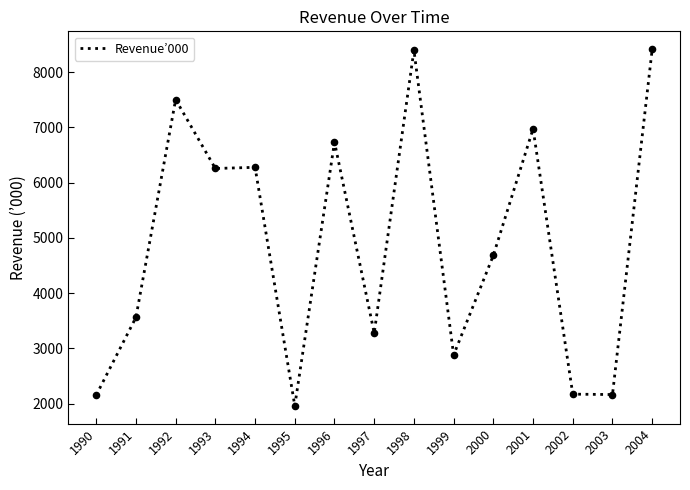

Between 2001 and 2000, which is larger?

2001